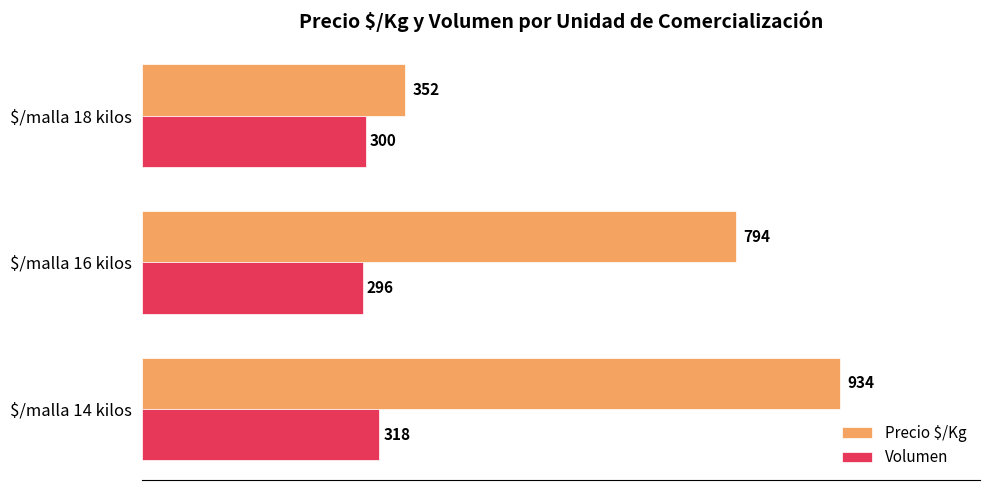

At which category is the sum across all series the highest?

$/malla 14 kilos